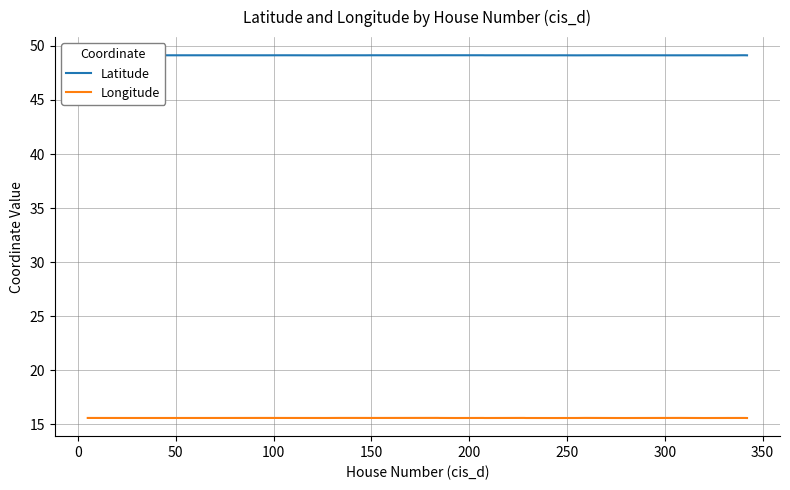

Which series has the largest total across all categories?

Latitude